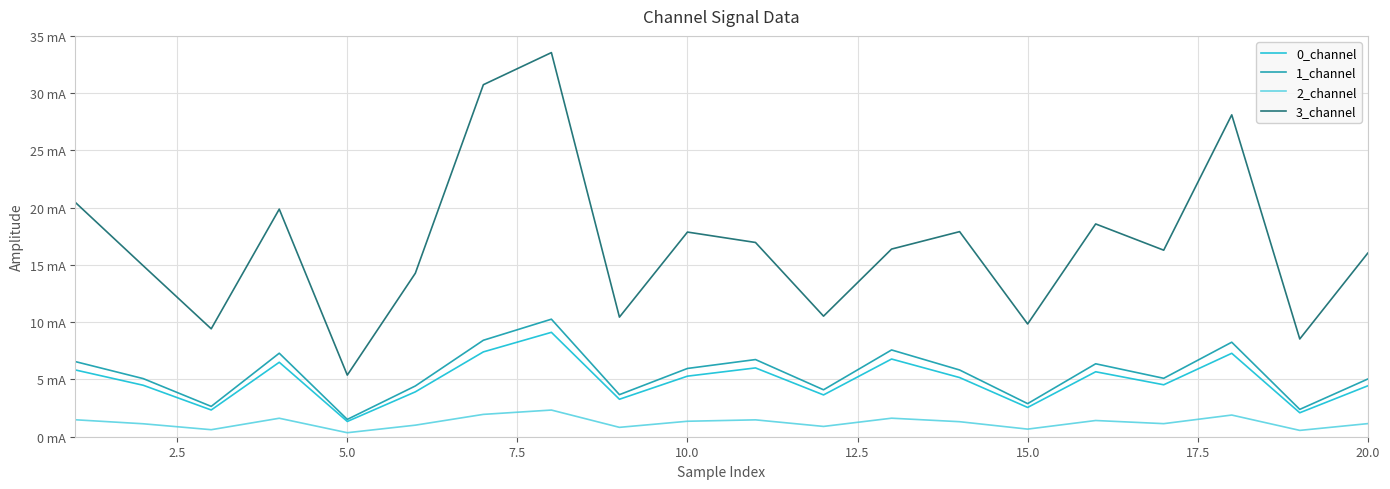

What is the minimum value shown in the chart?

0.4